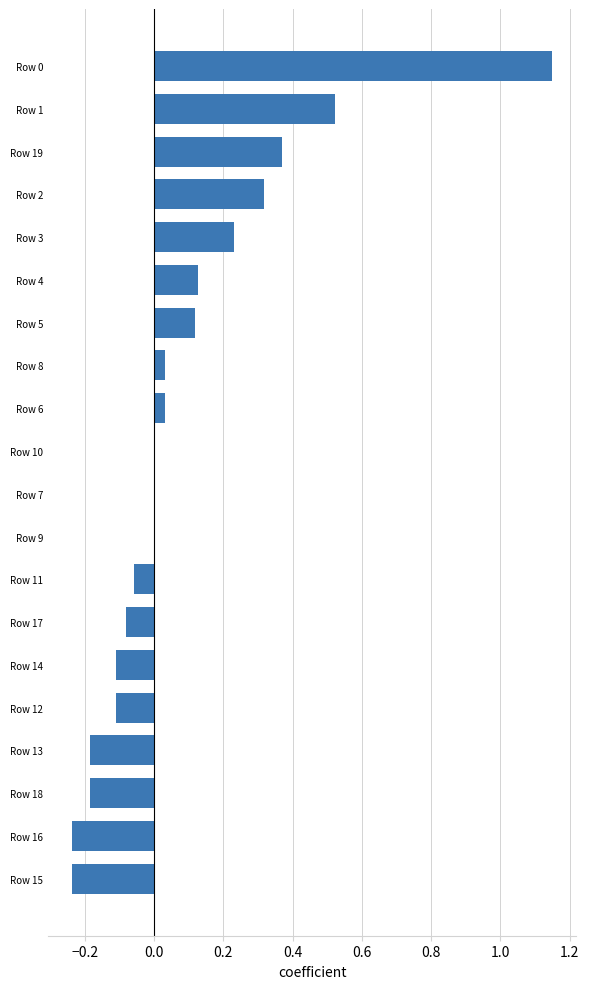

How many distinct data groups are displayed?

1